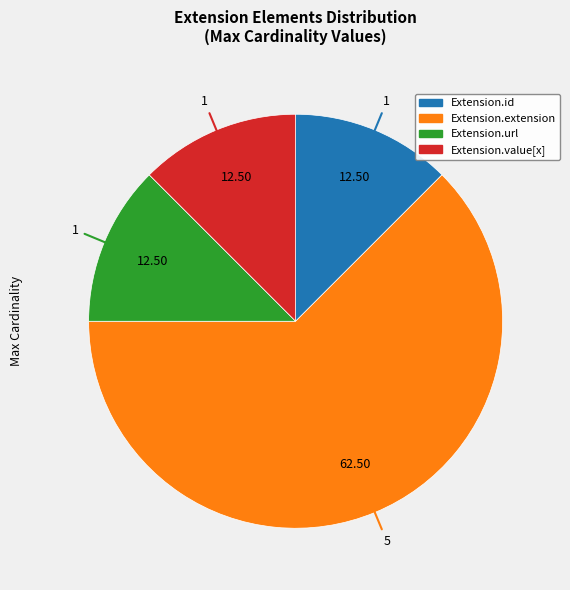

Count the number of slices in the pie.

4